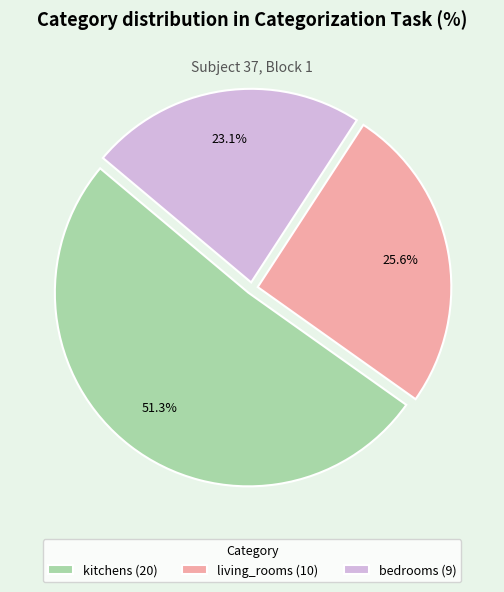

To the nearest percent, what is the difference between the largest and smallest slice percentages?

28%